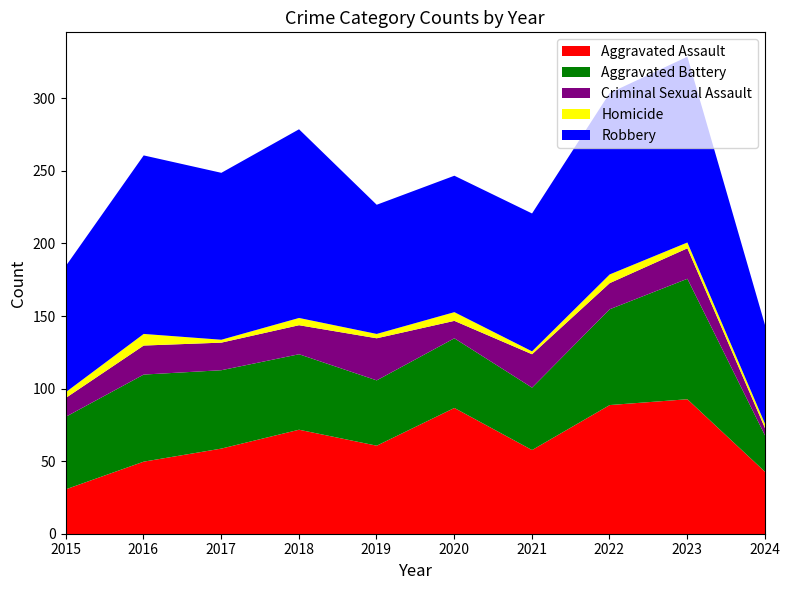

What is the difference between the second highest and second lowest values in the Robbery series?

41